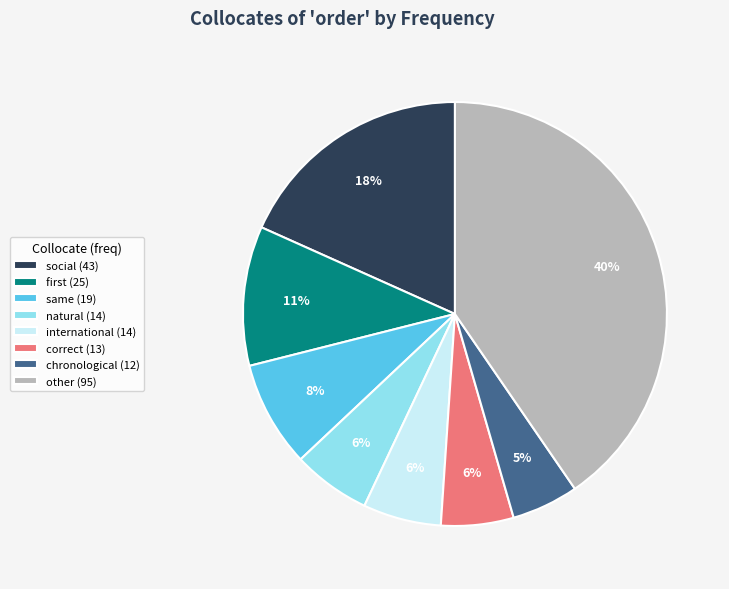

To the nearest percent, what is the average slice percentage?

12%